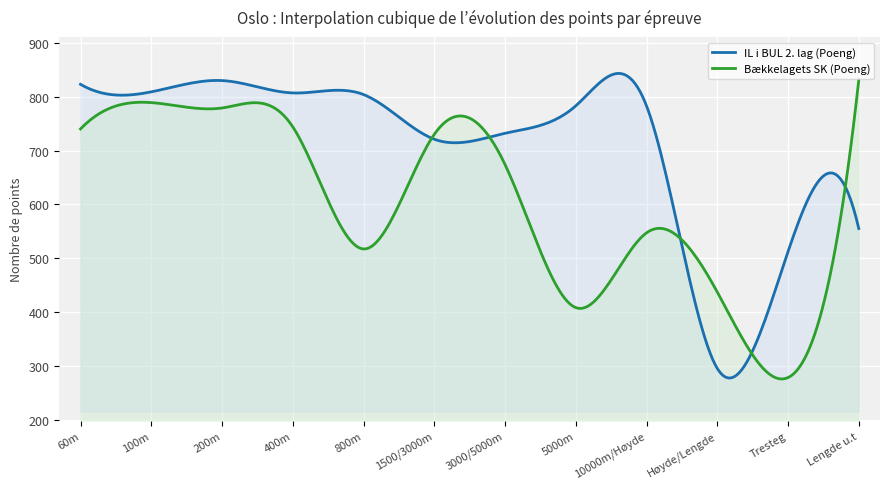

Between 1 and 8, which is larger?

1